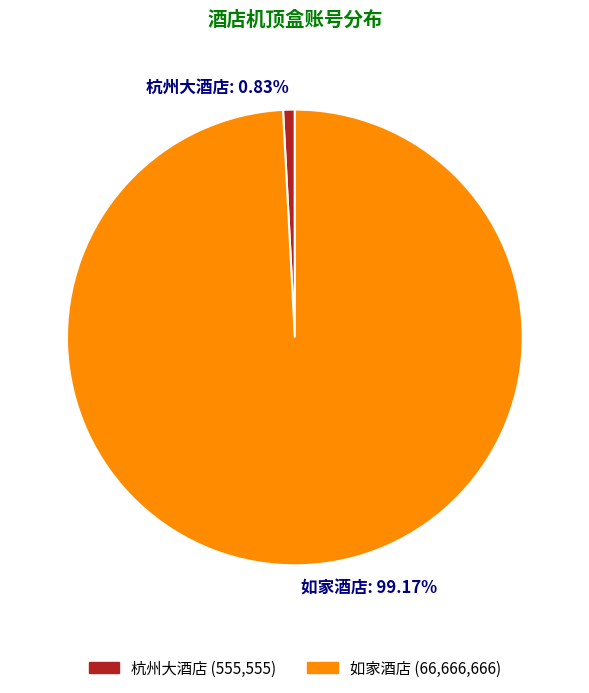

Does any single category account for the majority?

Yes